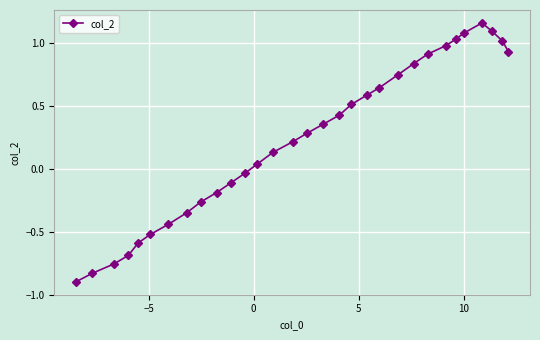

How many negative values are there?

12